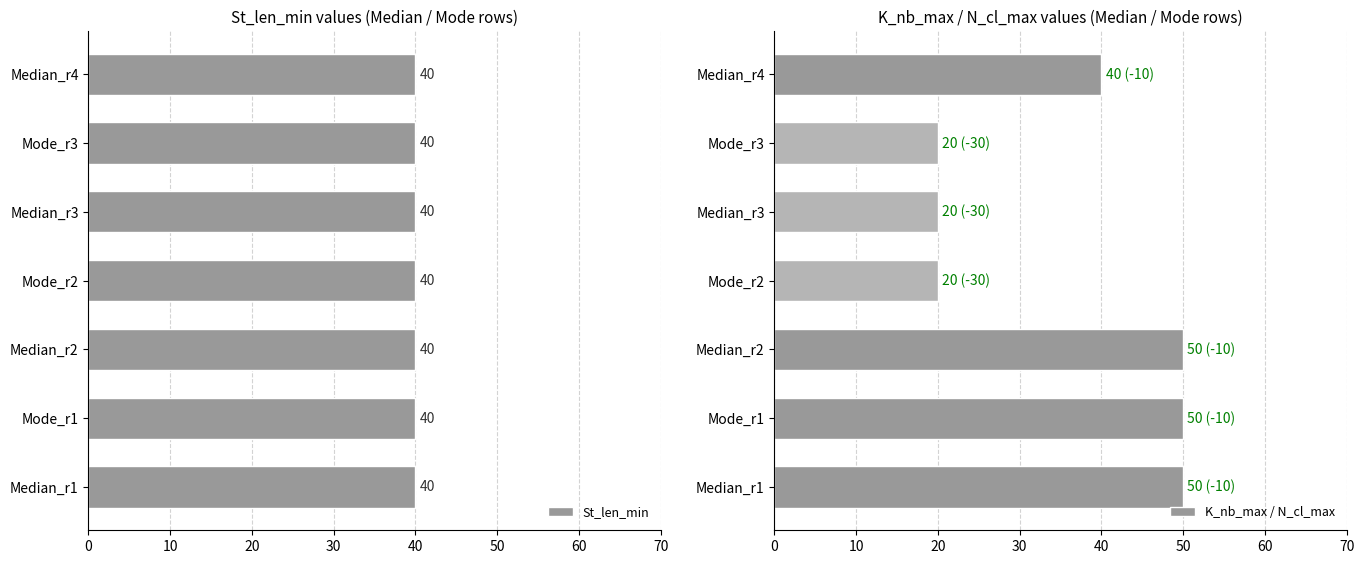

What is the minimum value for K_nb_max / N_cl_max?

20